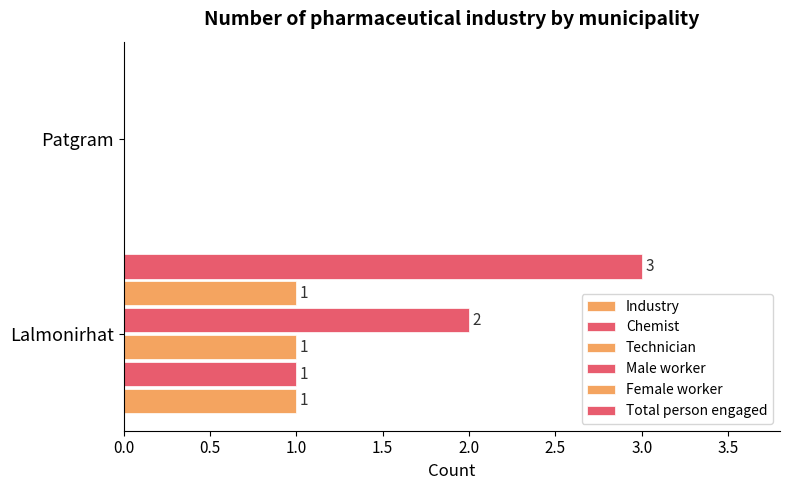

How many values in Industry are above zero?

1